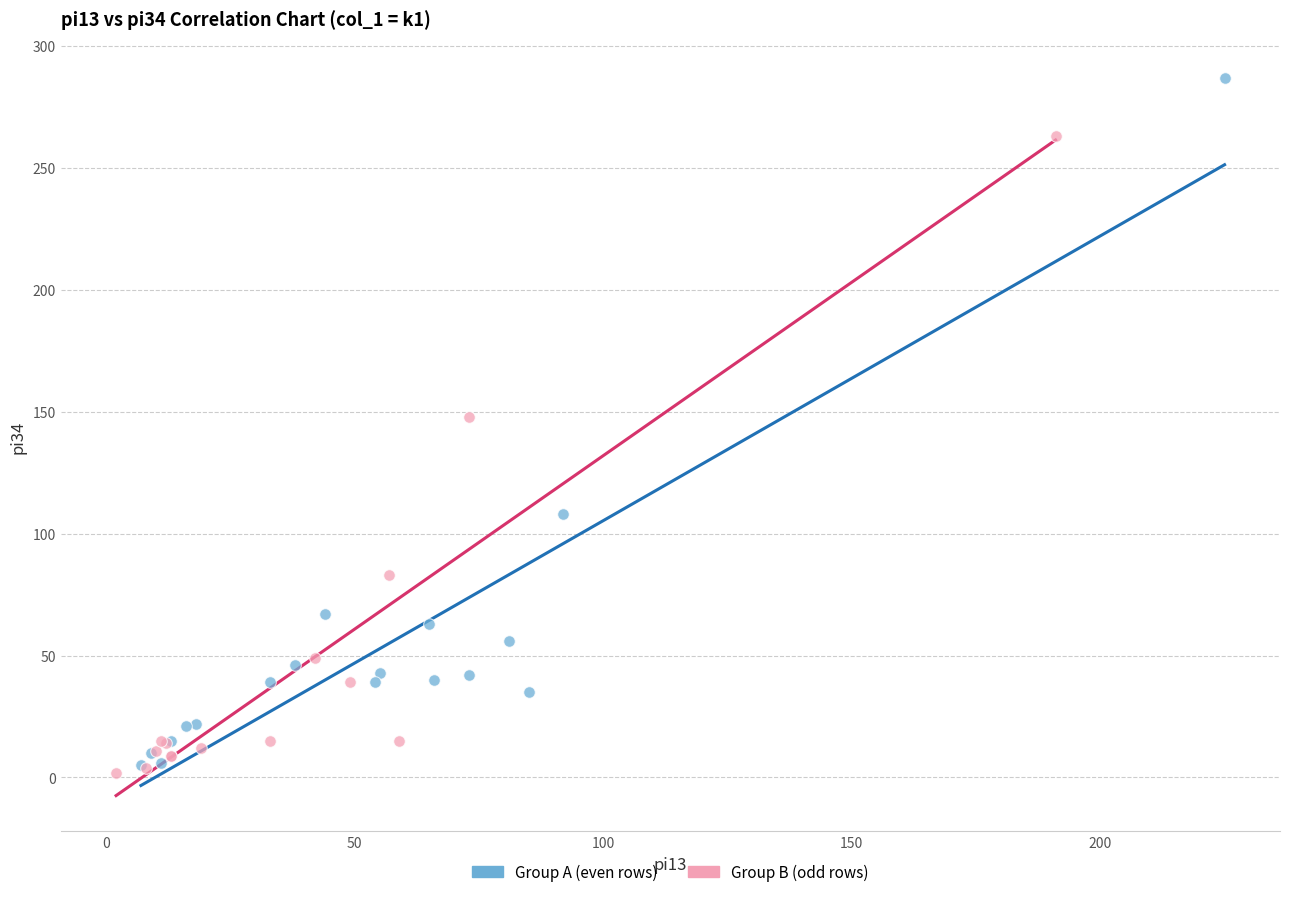

Which series reaches the minimum Y coordinate?

Group B (odd rows)